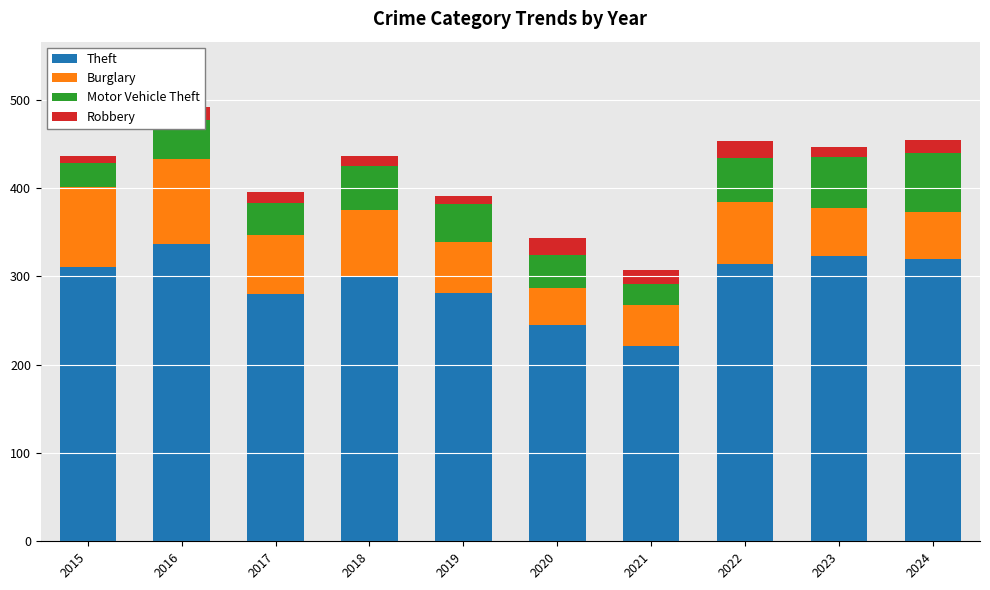

What is the sum of all Theft values?

2932